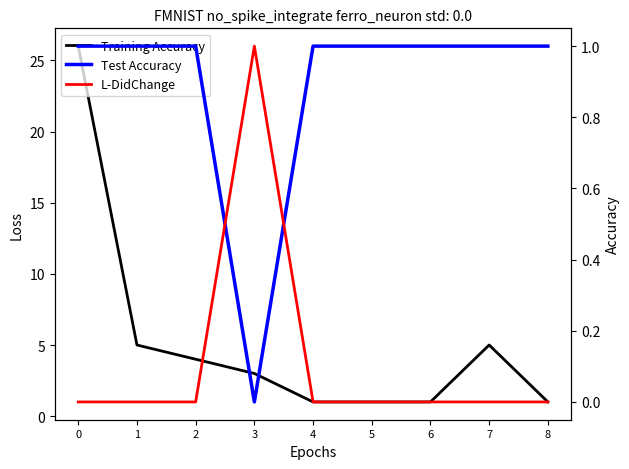

True or false: F-Expr-Size and L-DidChange intersect in this chart.

False